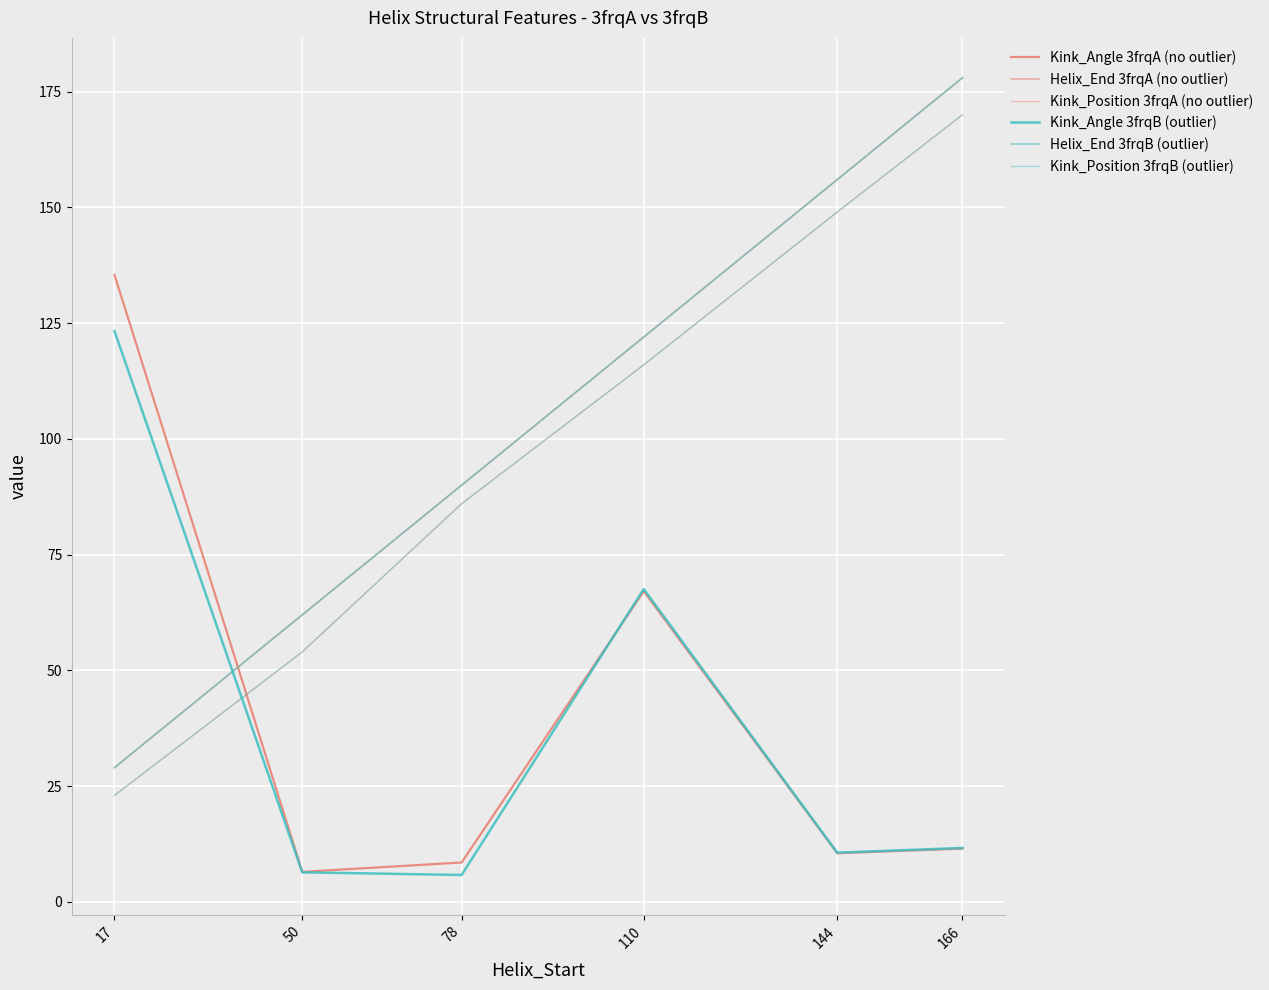

Does the chart display data point markers on the line(s)?

No